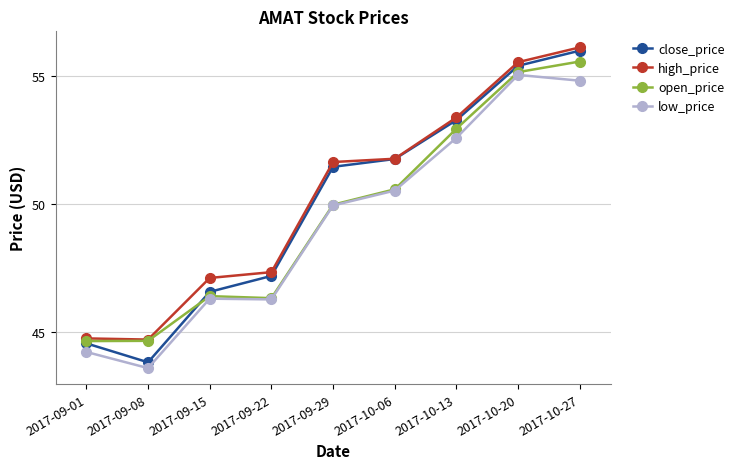

Count the number of categories in the chart.

9